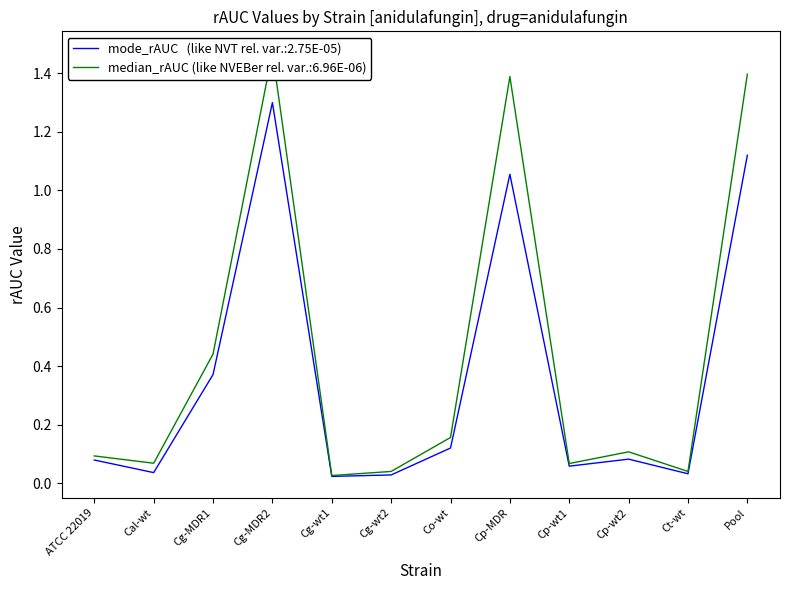

What position from the left is Cp-wt1?

9